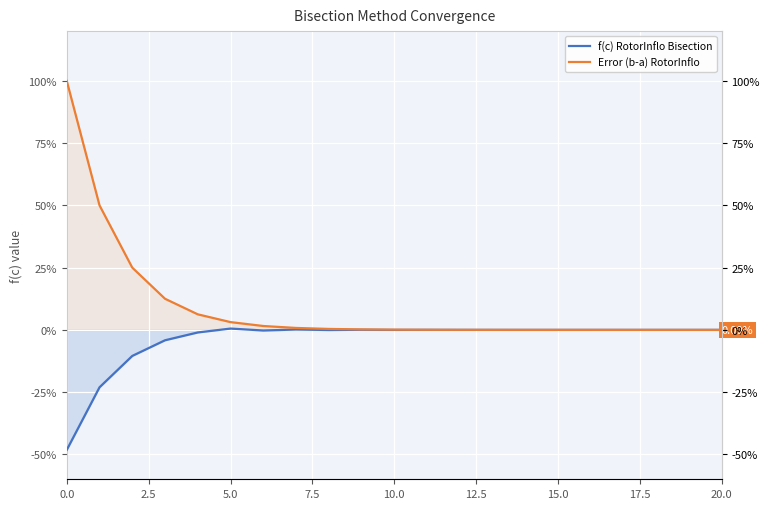

True or false: f(c) RotorInflo Bisection has a value of -0.0 at 15.

False